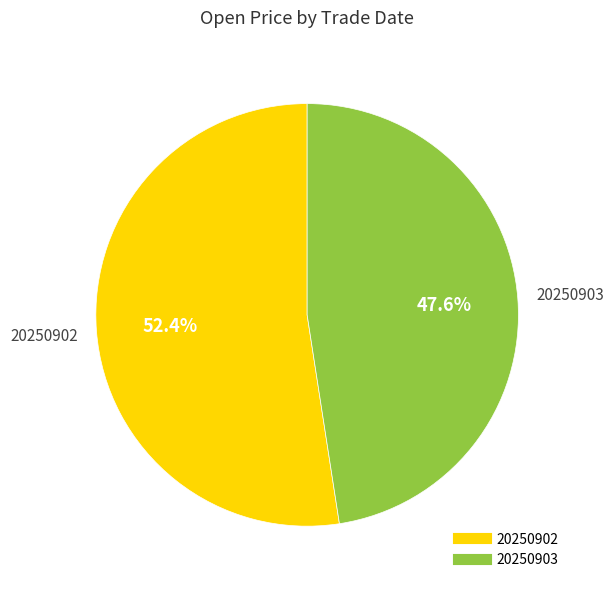

Is there a majority slice in this chart?

Yes